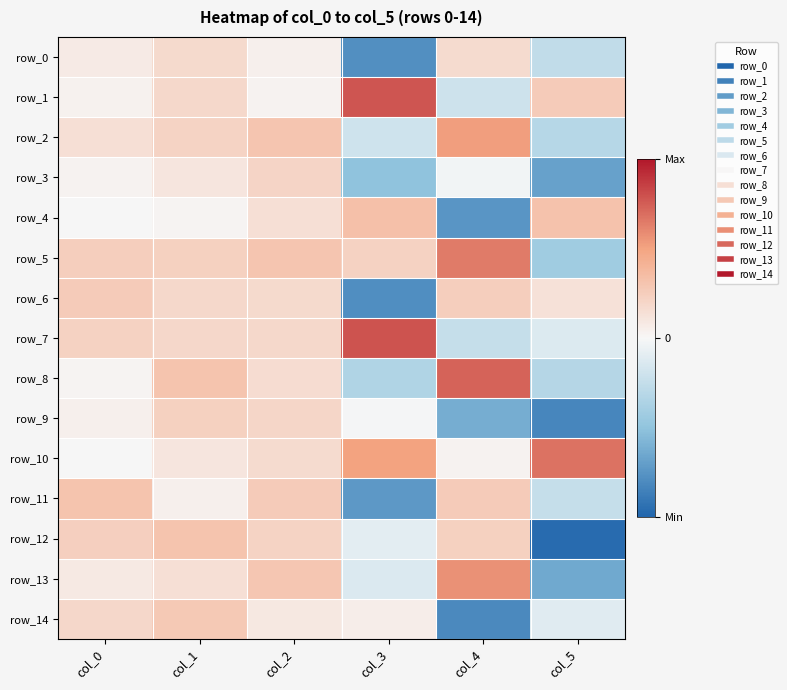

Is it true that row_0 equals -5.2 at col_5?

True